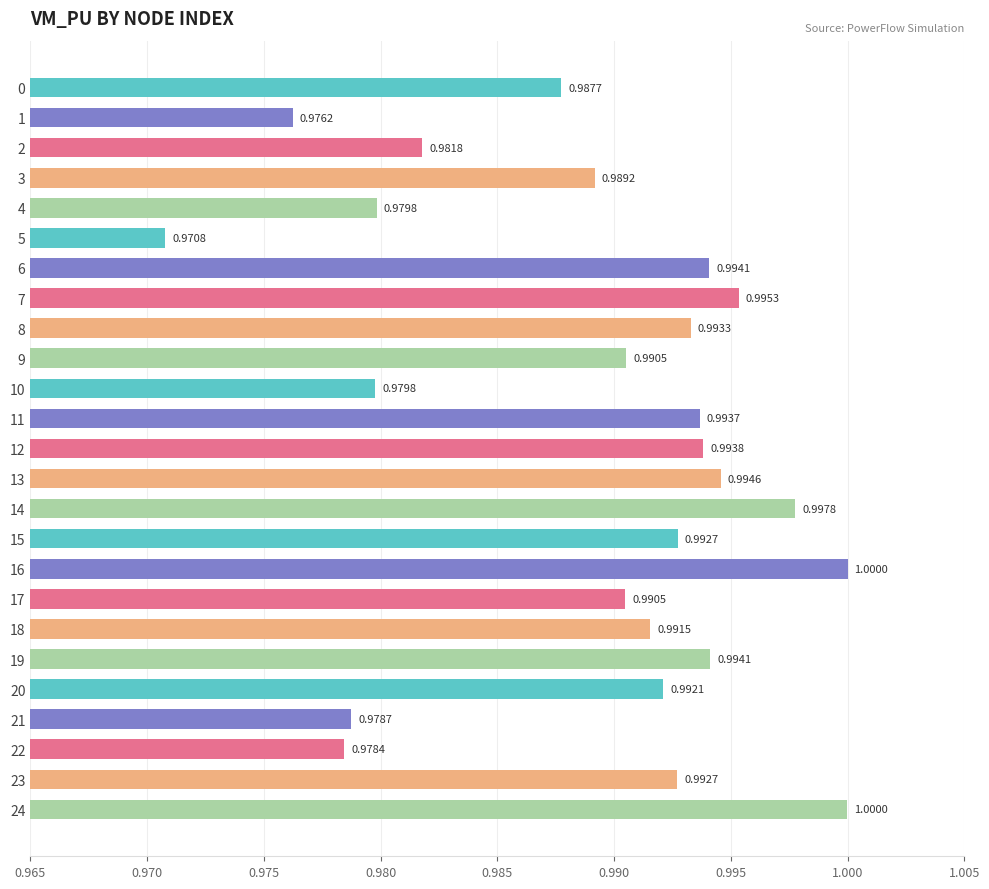

Are the bars grouped side by side (vs. stacked)?

No